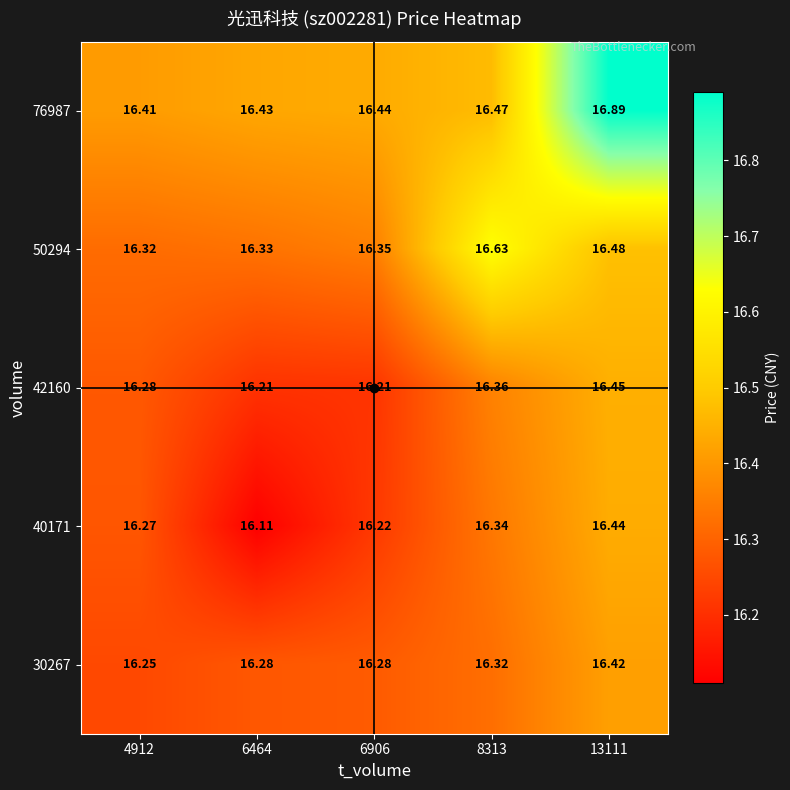

Is the value of 40171 at 8313 greater than the value of 76987 at 6464?

No